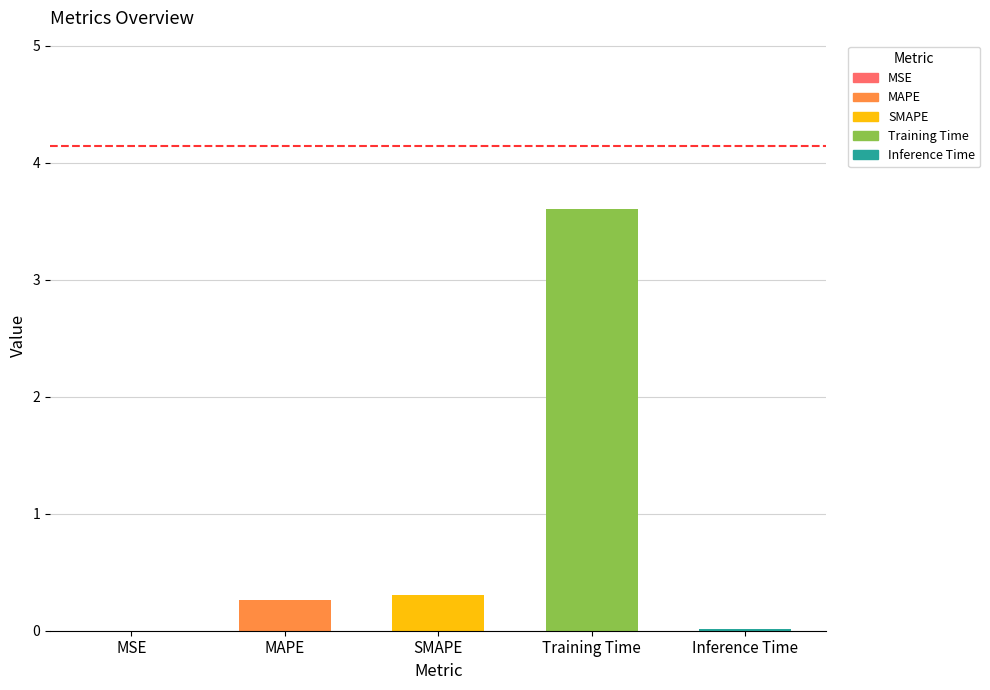

Reading left to right, extract all data points from this chart.

MSE=0.0	MAPE=0.3	SMAPE=0.3	Training Time=3.6	Inference Time=0.0